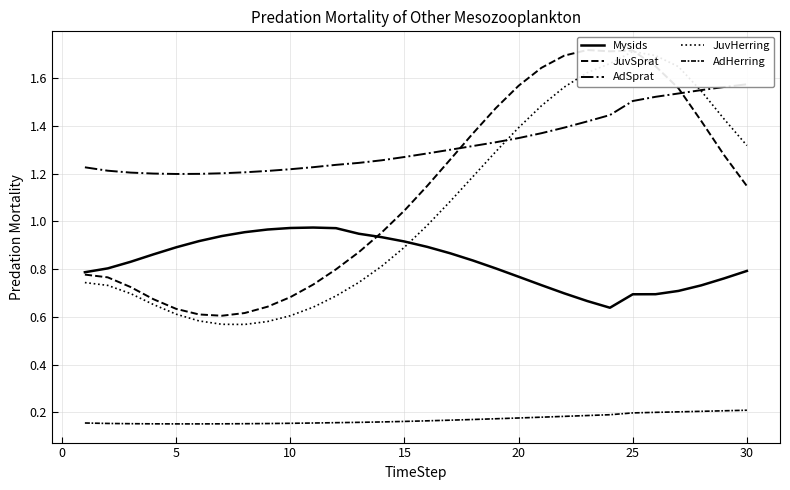

Does the chart have visible grid lines?

Yes